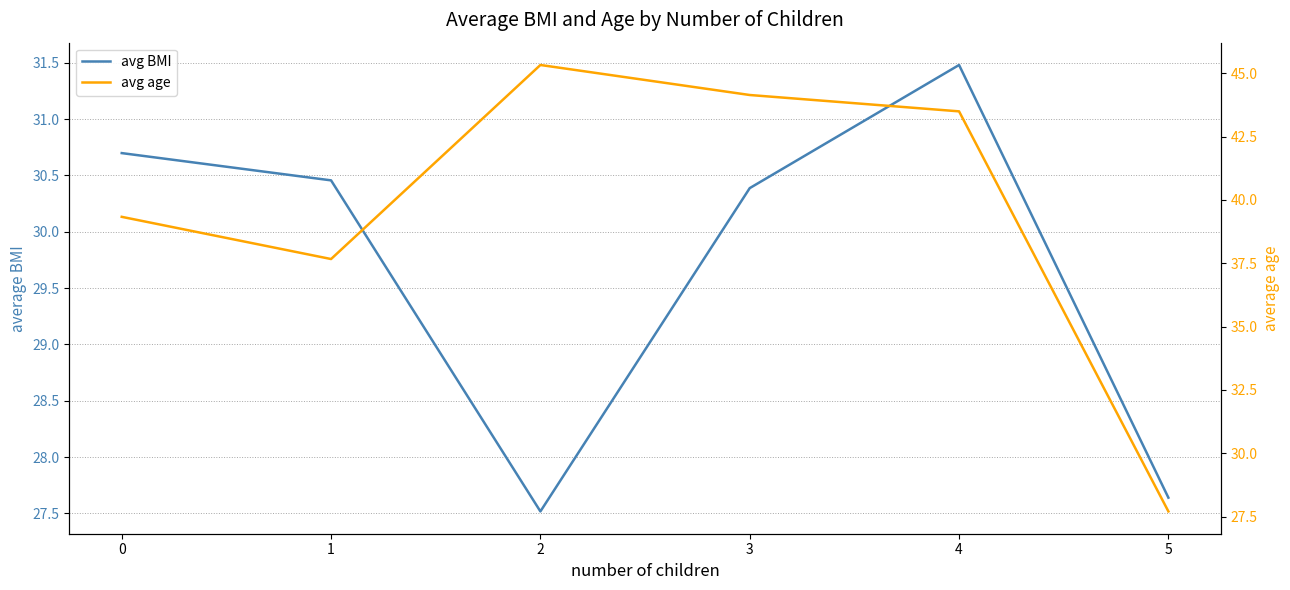

What is the value of the avg age point at the 6th from the left?

27.7